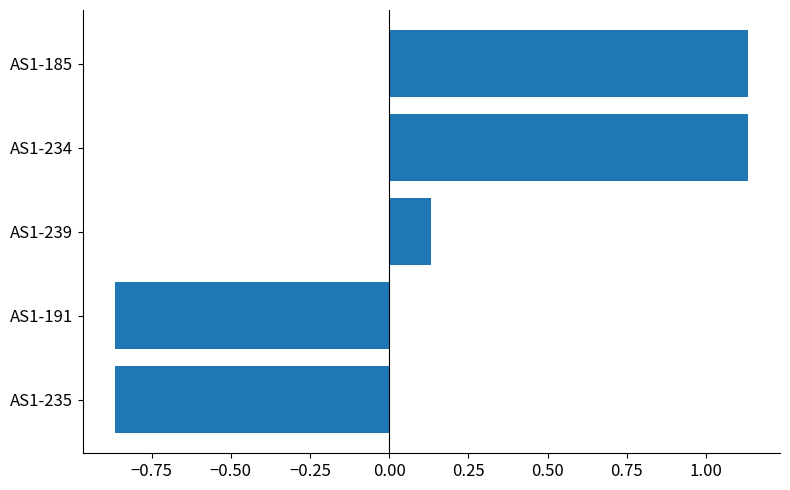

Count the number of data series in this chart.

1